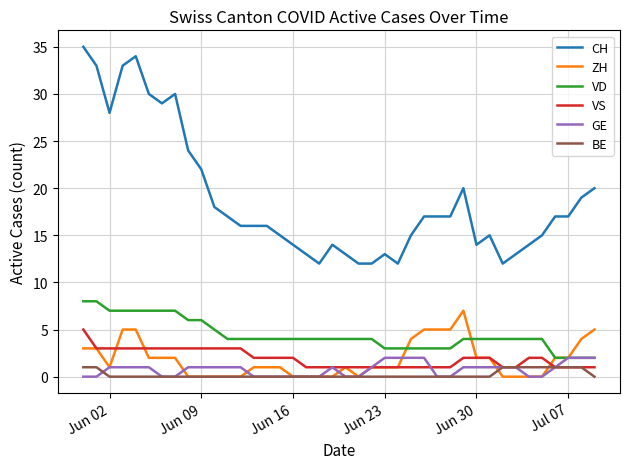

What is the greatest value displayed?

35